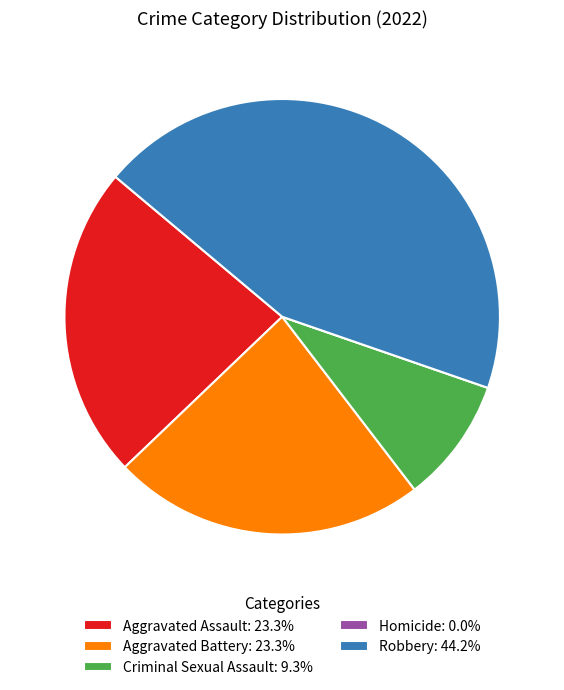

Does Criminal Sexual Assault: 9.3% account for over 50% of the chart?

No